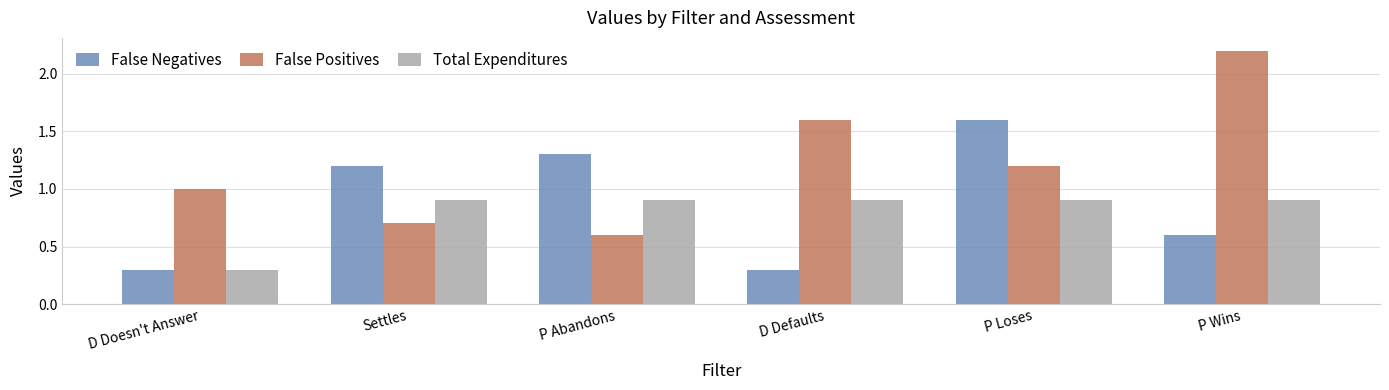

List the series in order of their peak value, highest first.

False Positives, False Negatives, Total Expenditures